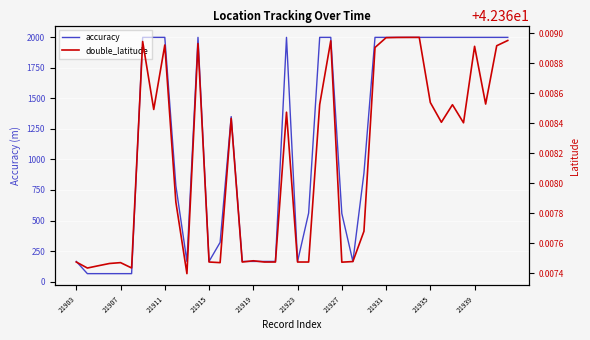

How many lines are shown in the chart?

2